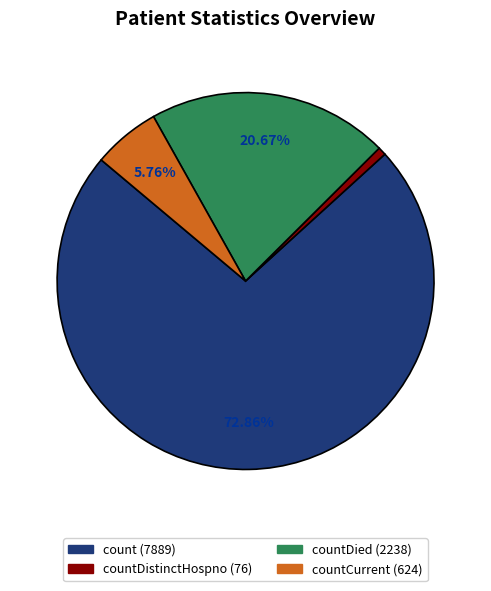

Does any single category account for the majority?

Yes